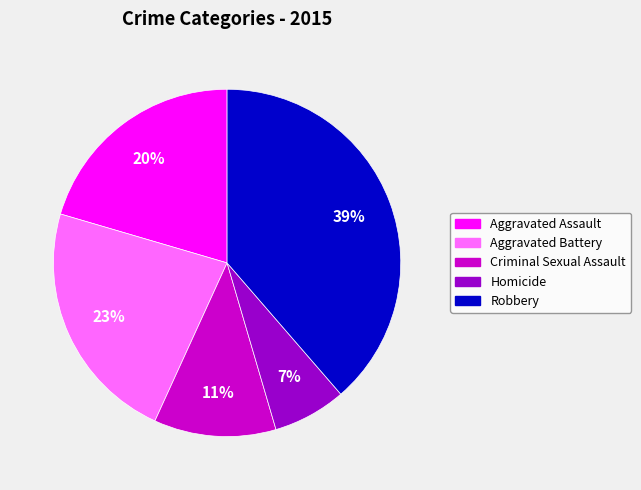

Which has a higher value, Criminal Sexual Assault or Homicide?

Criminal Sexual Assault